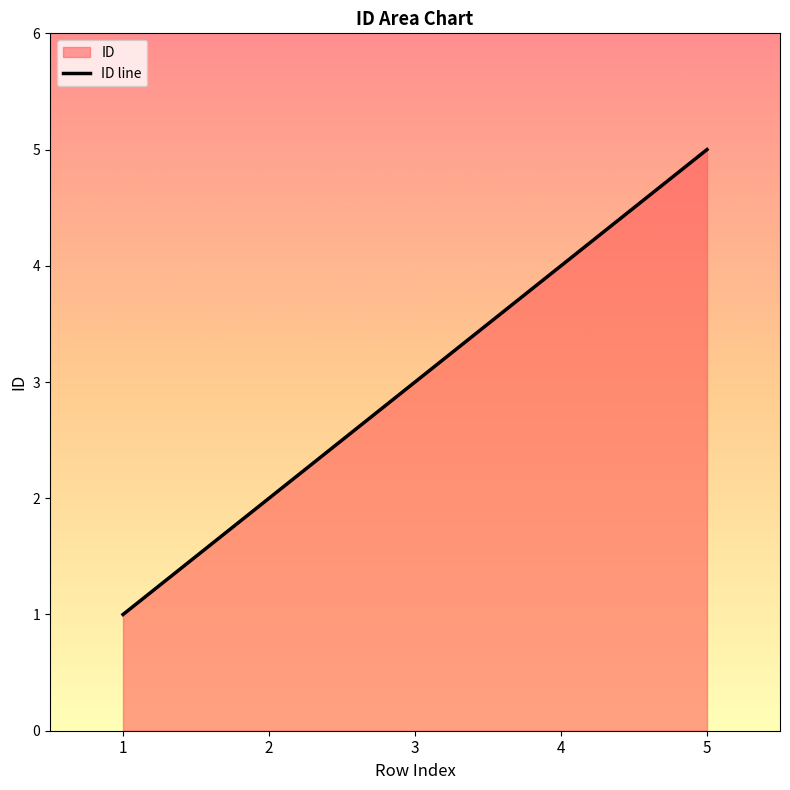

The chart shows a value of 6 at 4. True or false?

False